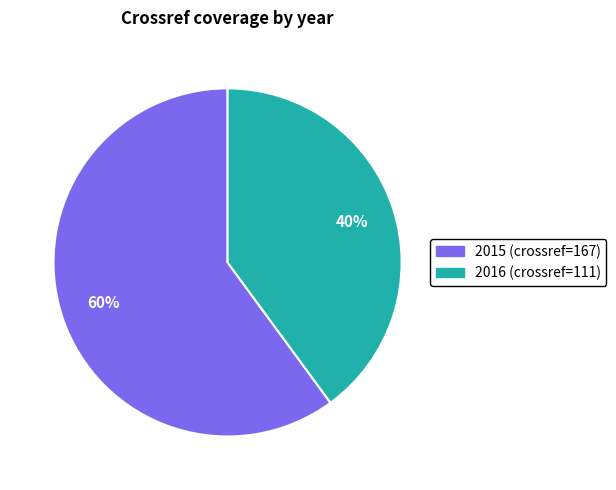

Is it true that 2016 is 40% of the pie?

True